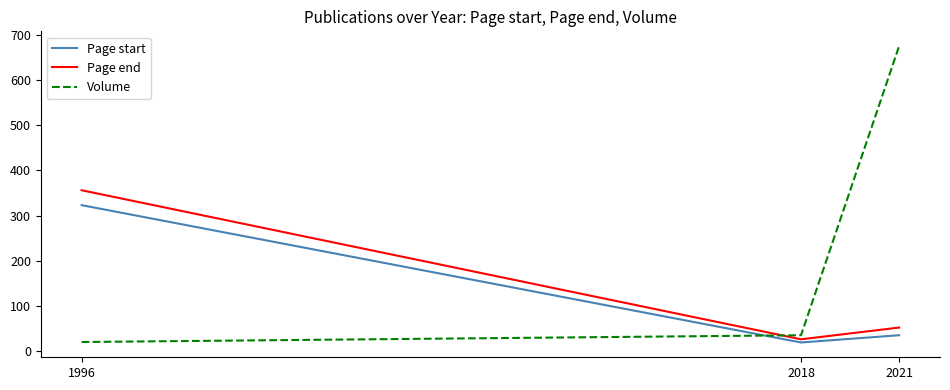

Reading left to right, transcribe all the data shown in this chart.

Page start: 1996=323	2018=19	2021=35
Page end: 1996=356	2018=26	2021=52
Volume: 1996=20	2018=35	2021=675